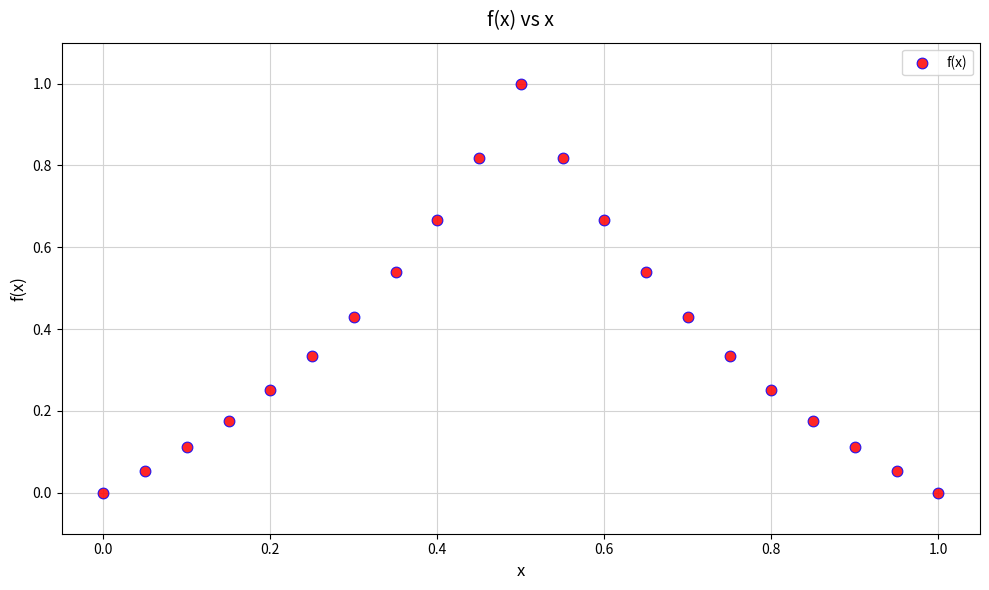

What is the range of X values (max minus min)?

1.0